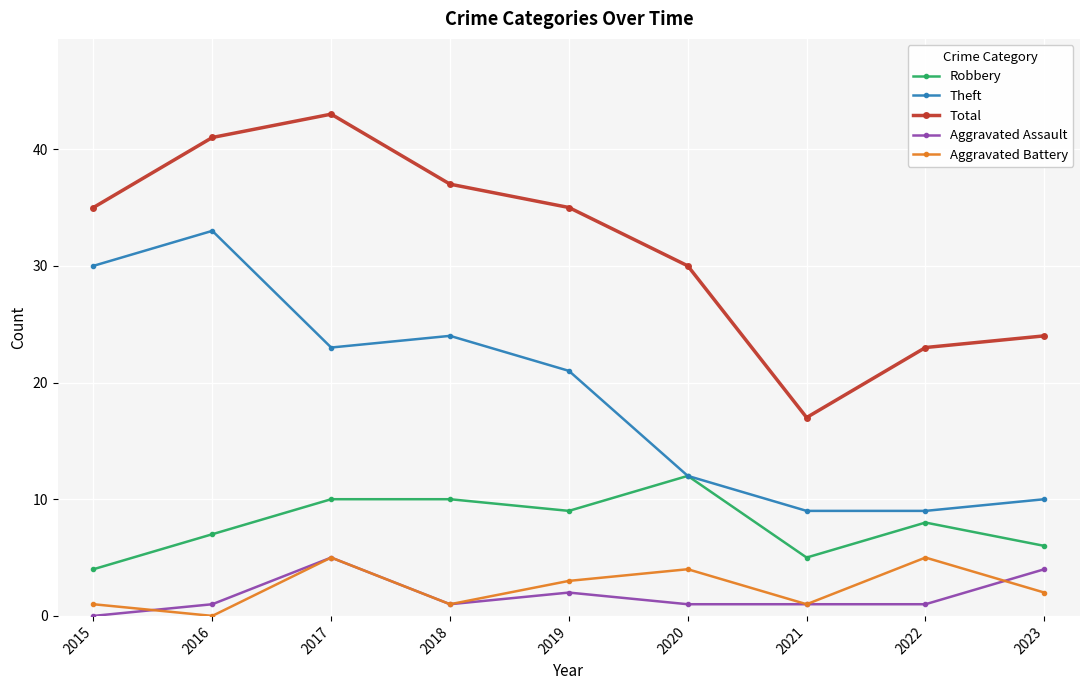

True or false: Theft has more than 2 interior local peaks.

False